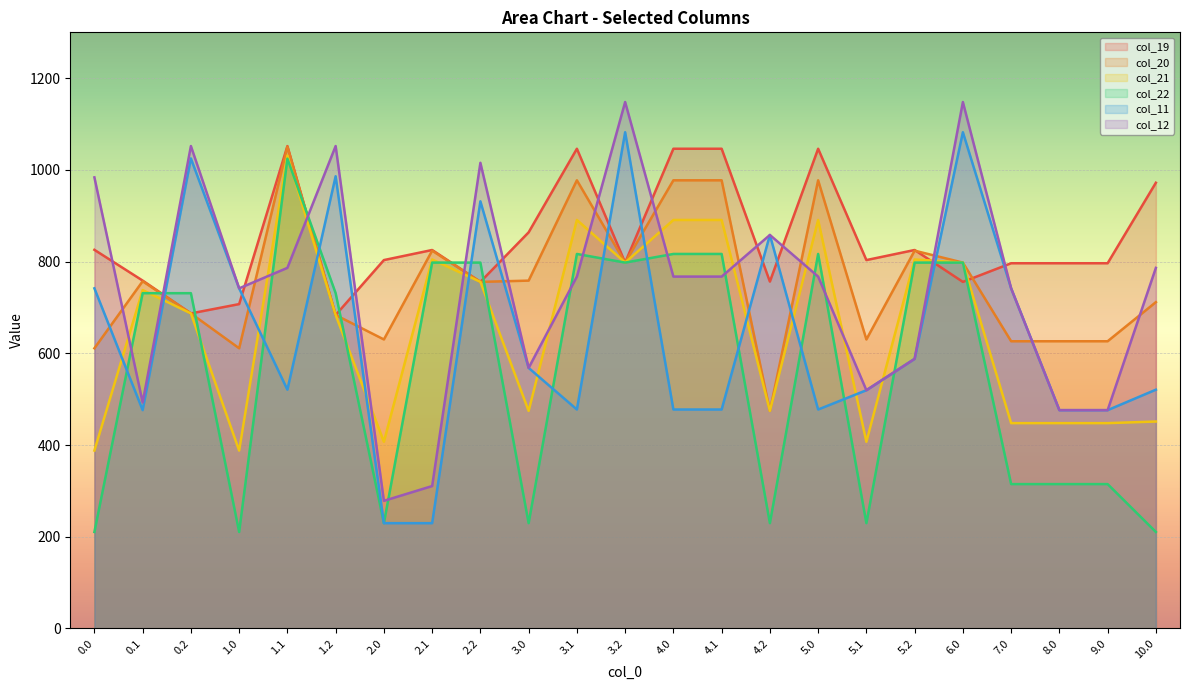

What is the difference between the col_20 values at 0.1 and 8.0?

130.8